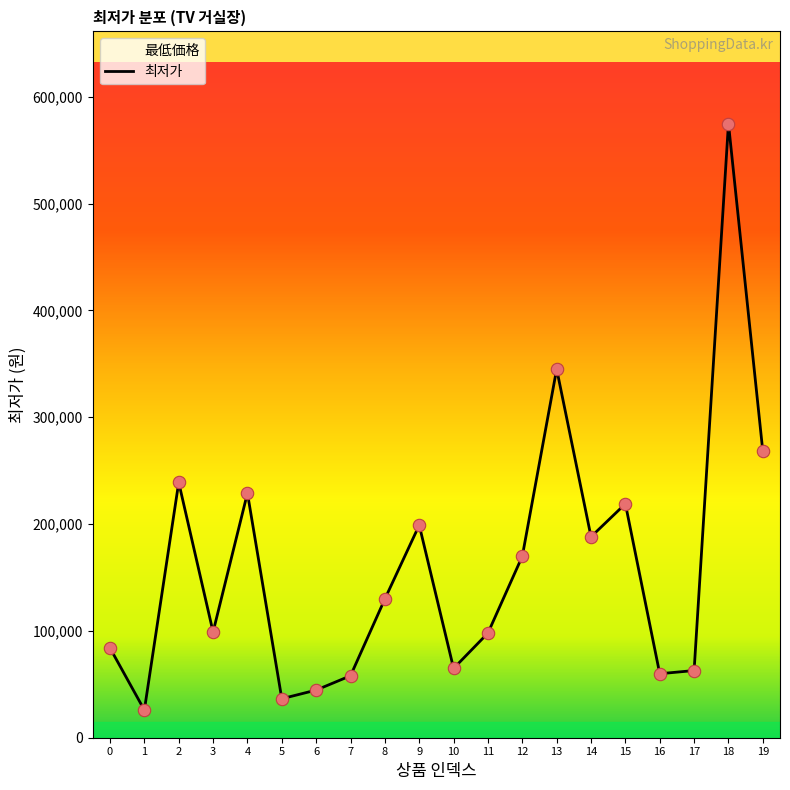

Approximately how many times larger is the value at 10 compared to 17?

1.0